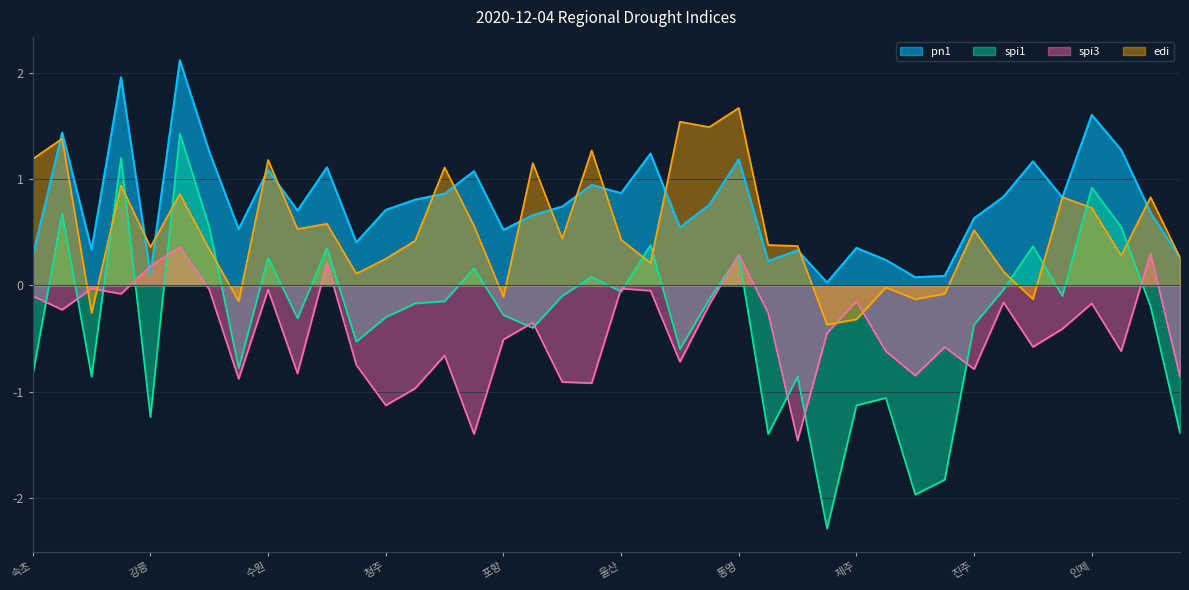

Reading left to right, extract all data points from this chart.

spi1: -0.8	0.7	-0.9	1.2	-1.2	1.4	0.6	-0.8	0.3	-0.3	0.3	-0.5	-0.3	-0.2	-0.1	0.2	-0.3	-0.4	-0.1	0.1	-0.1	0.4	-0.6	-0.1	0.3	-1.4	-0.9	-2.3	-1.1	-1.1	-2.0	-1.8	-0.4	-0.0	0.4	-0.1	0.9	0.6	-0.2	-1.4
spi3: -0.1	-0.2	-0.0	-0.1	0.2	0.4	-0.0	-0.9	-0.0	-0.8	0.2	-0.8	-1.1	-1.0	-0.7	-1.4	-0.5	-0.3	-0.9	-0.9	-0.0	-0.1	-0.7	-0.2	0.3	-0.3	-1.5	-0.5	-0.1	-0.6	-0.8	-0.6	-0.8	-0.2	-0.6	-0.4	-0.2	-0.6	0.3	-0.9
pn1: 0.3	1.4	0.3	2.0	0.1	2.1	1.3	0.5	1.1	0.7	1.1	0.4	0.7	0.8	0.9	1.1	0.5	0.7	0.7	0.9	0.9	1.2	0.5	0.8	1.2	0.2	0.3	0.0	0.4	0.2	0.1	0.1	0.6	0.8	1.2	0.8	1.6	1.3	0.7	0.3
edi: 1.2	1.4	-0.3	0.9	0.4	0.9	0.3	-0.1	1.2	0.5	0.6	0.1	0.2	0.4	1.1	0.6	-0.1	1.1	0.4	1.3	0.4	0.2	1.5	1.5	1.7	0.4	0.4	-0.4	-0.3	-0.0	-0.1	-0.1	0.5	0.1	-0.1	0.8	0.7	0.3	0.8	0.3